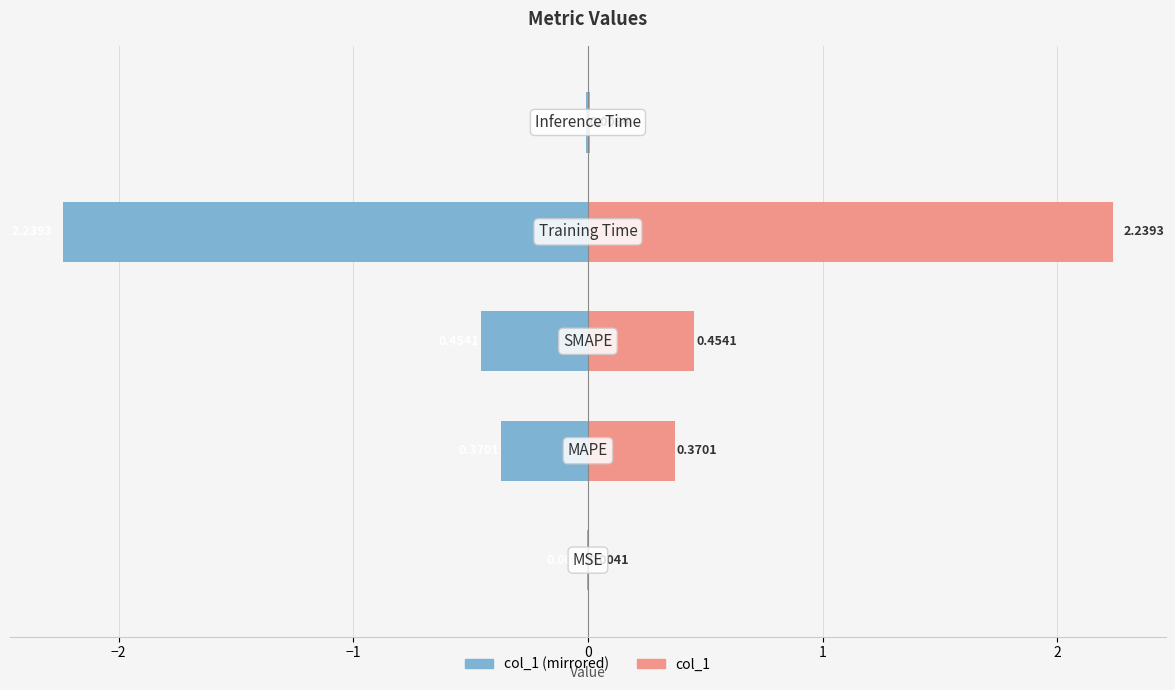

What position from the right is 1?

1